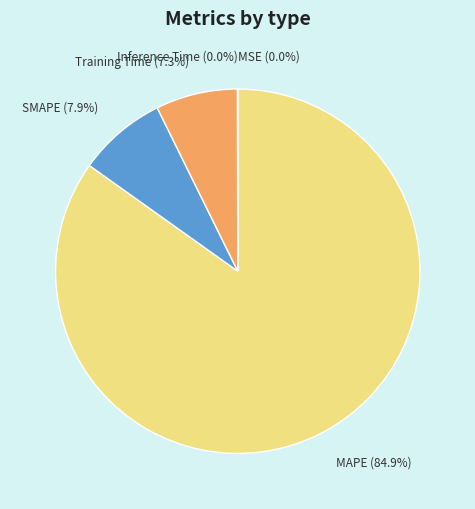

What is the total percentage of Training Time and MAPE?

92.1%